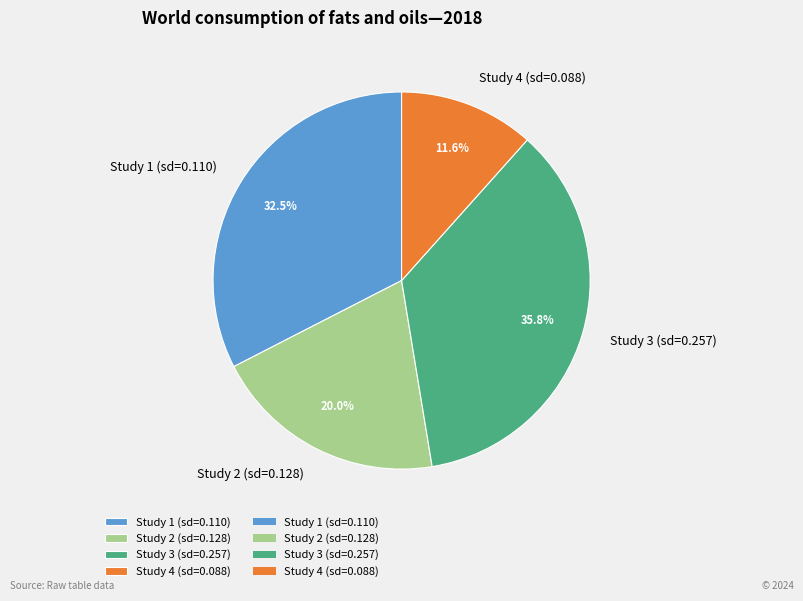

To the nearest percent, what is the difference between the largest and smallest slice percentages?

24%